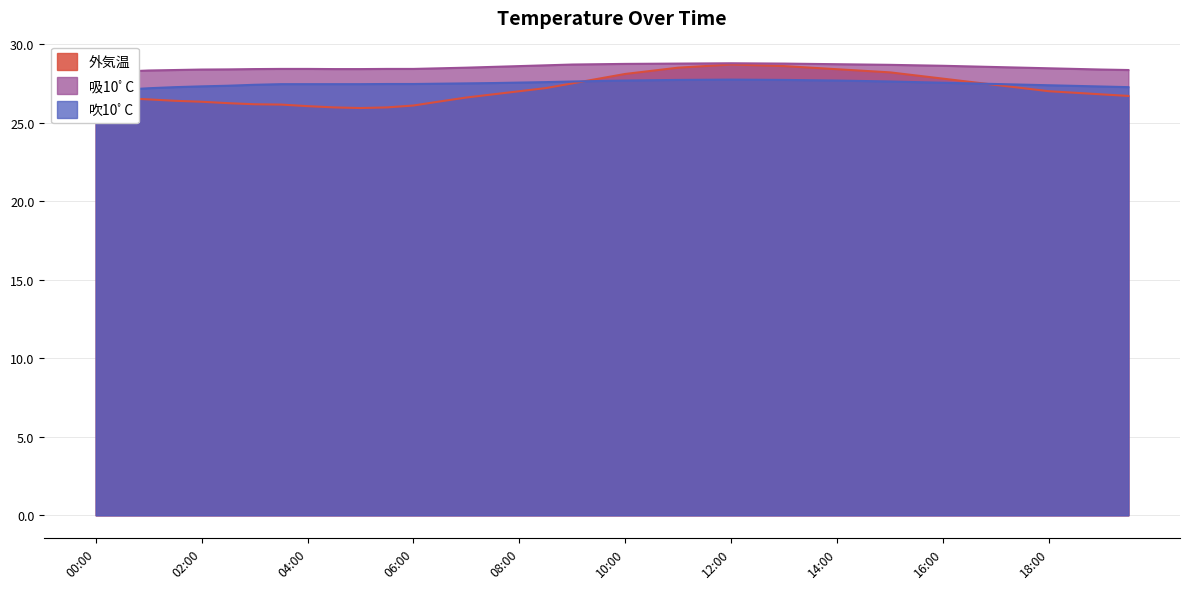

Read the 吸10ﾟC value at 11:30.

28.8